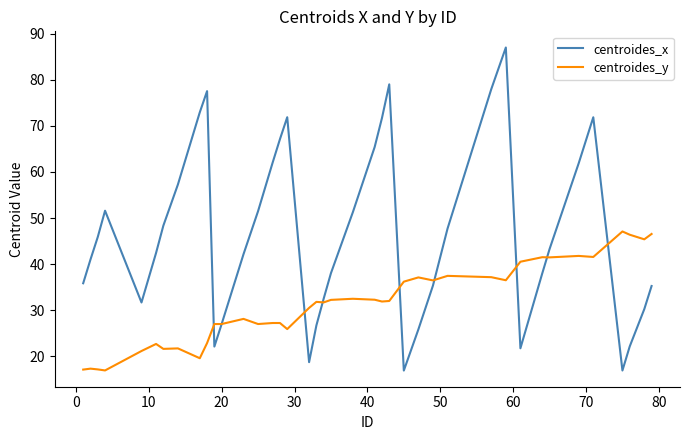

Which series has the largest total across all categories?

centroides_x